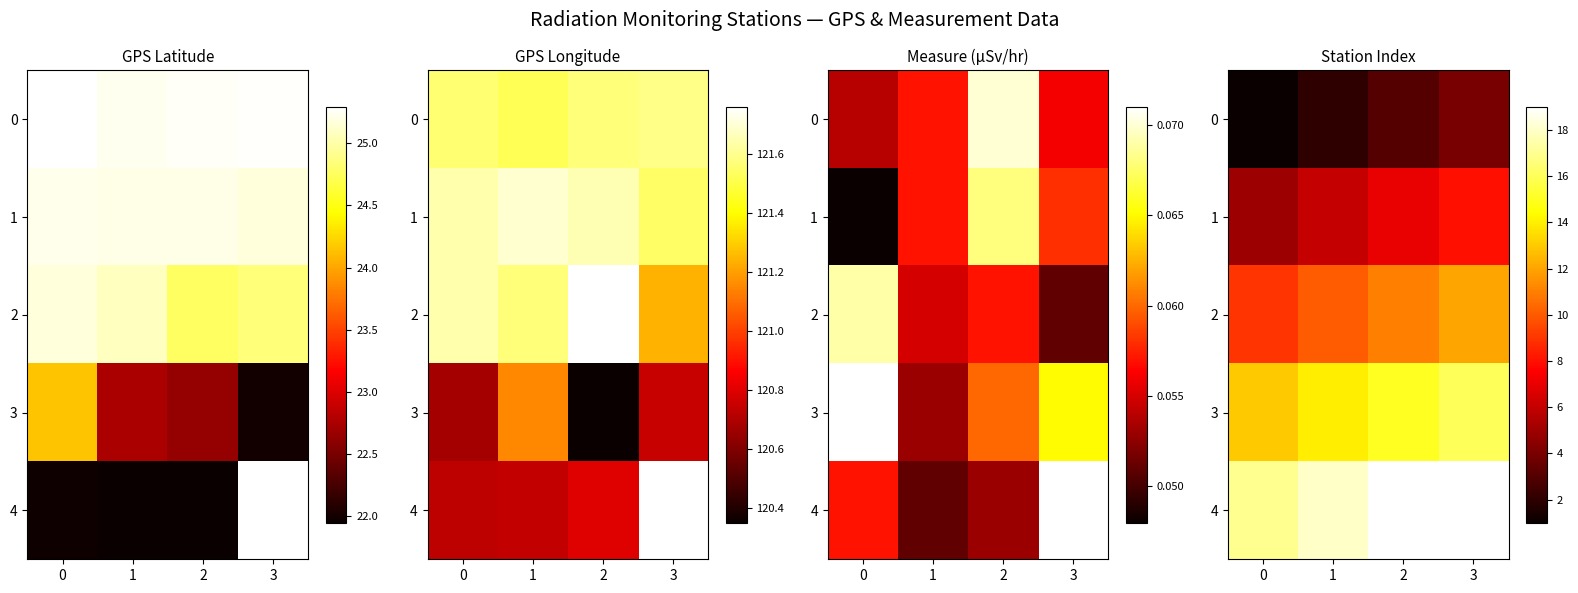

The 4 series shows 27.3 at 0. True or false?

False